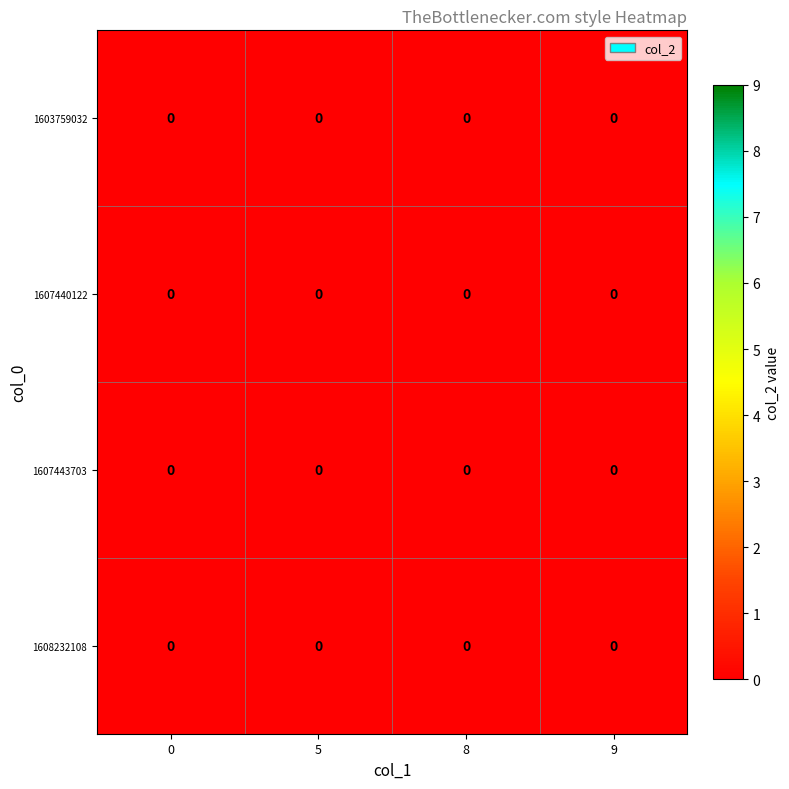

Between 5 and 8, which is larger?

5